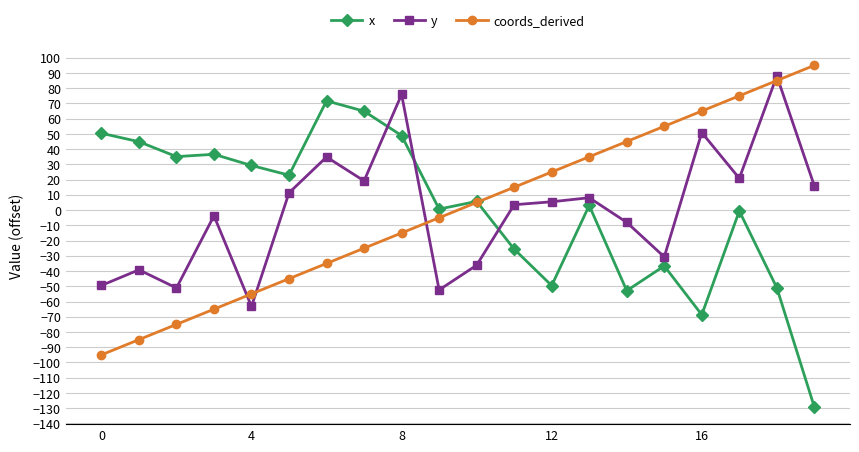

After their last crossing, which series has the higher values: coords_derived or y?

coords_derived